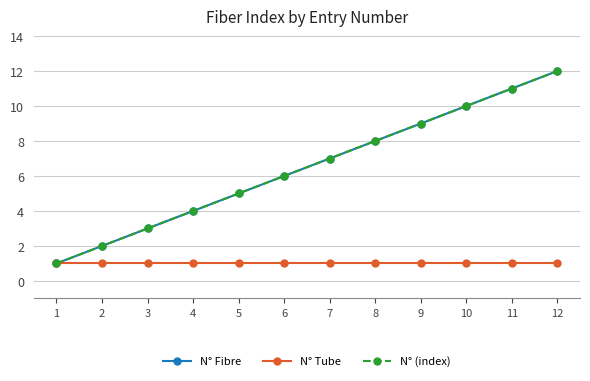

The value of N° (index) at 10 is 16. True or false?

False